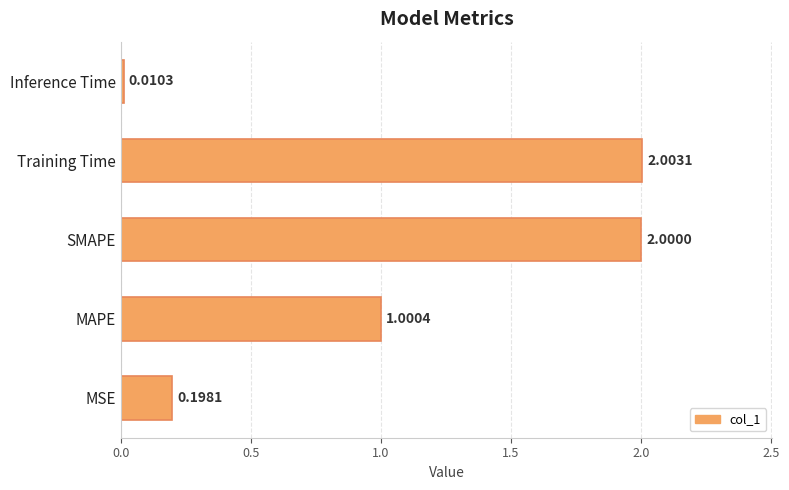

What is the sum of the values at MSE and Training Time?

2.2